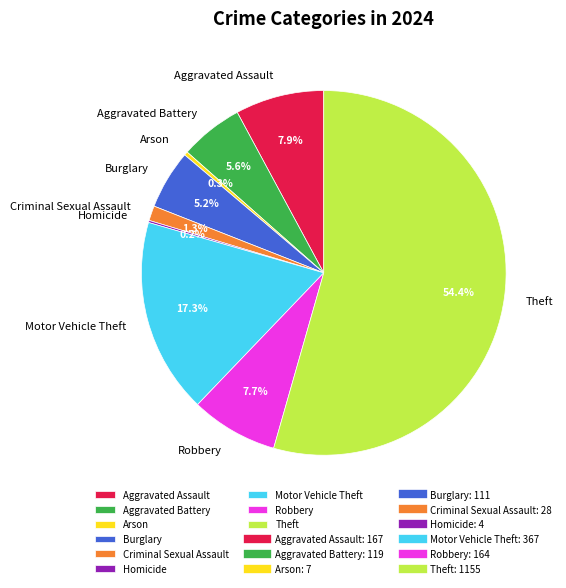

How much of the chart is everything except Criminal Sexual Assault?

98.7%